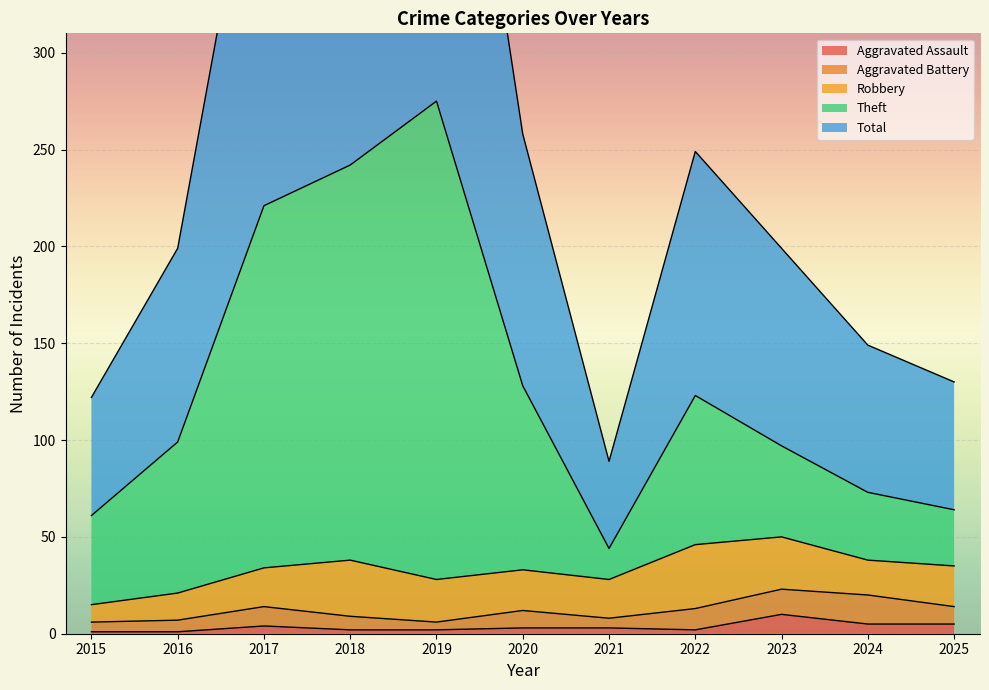

Which series has the largest total across all categories?

Total